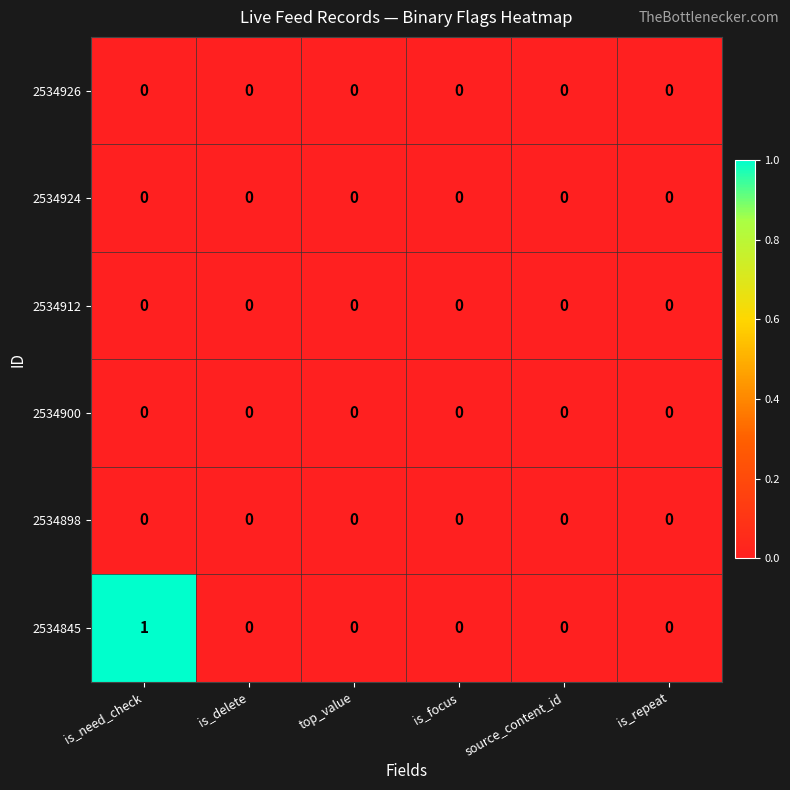

Which series has the widest spread of values?

2534845